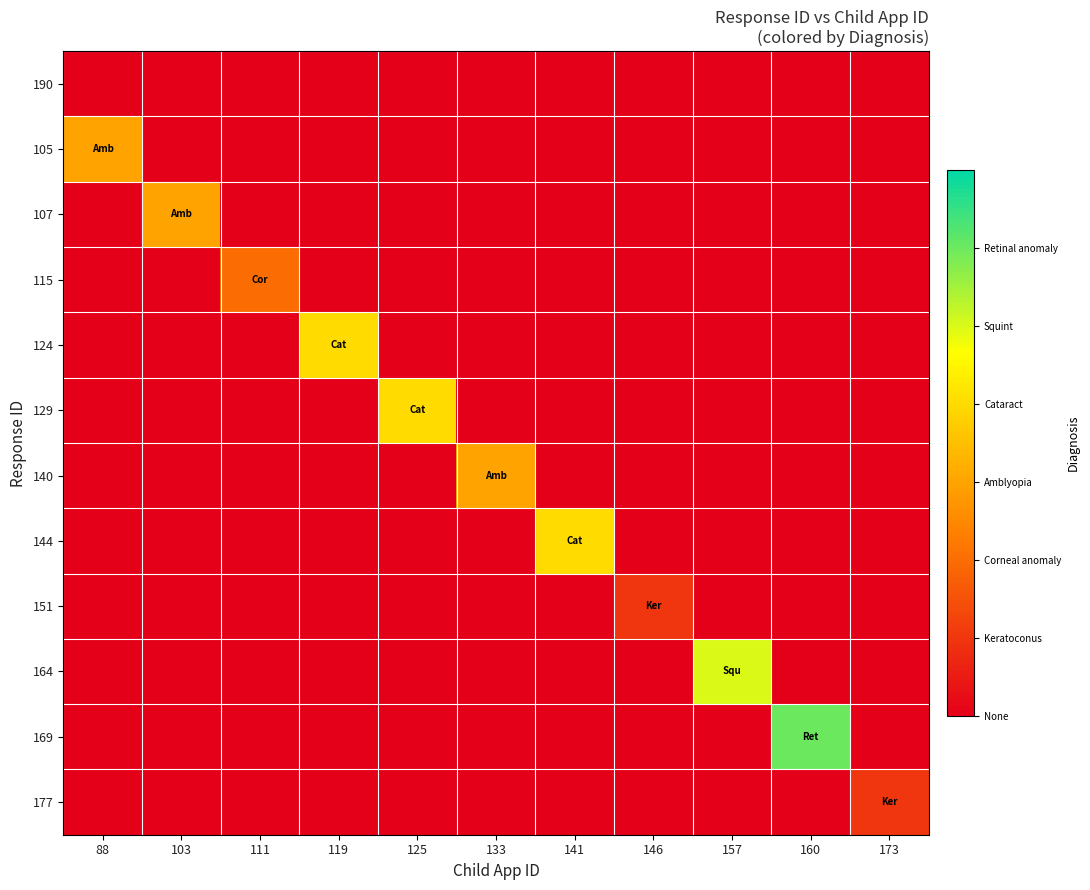

What is the total value across all series at 103?

3